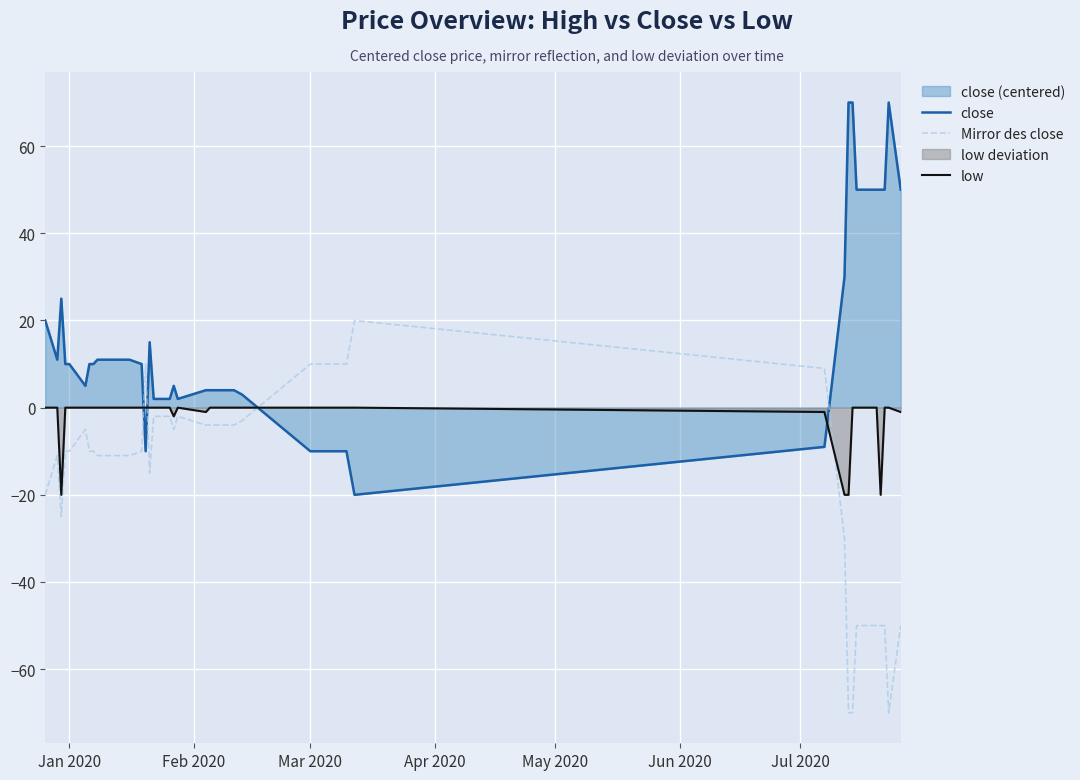

What is the highest value of the close series?

70